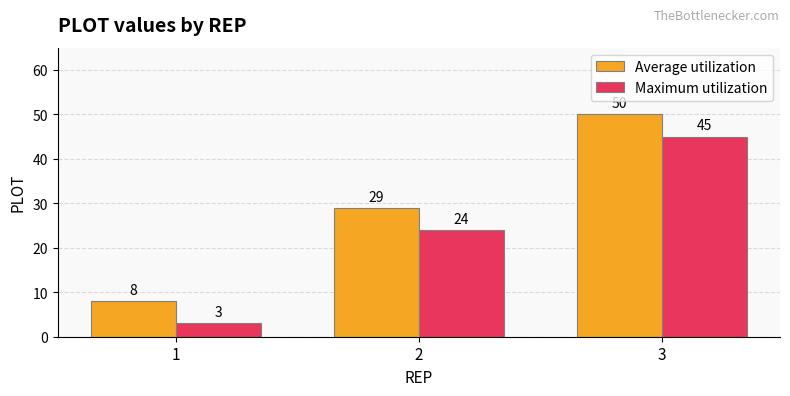

What is the total value across all series at 2?

53